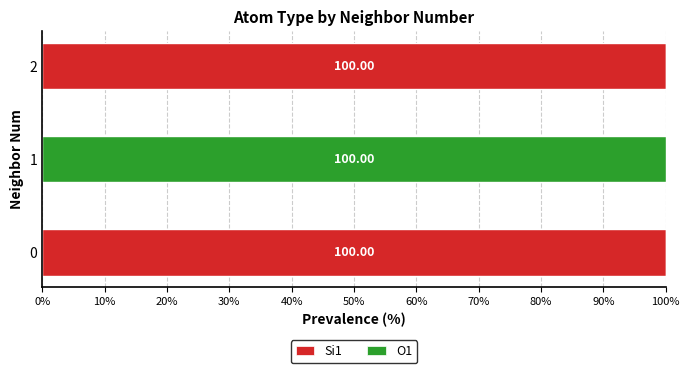

How many distinct data groups are displayed?

2